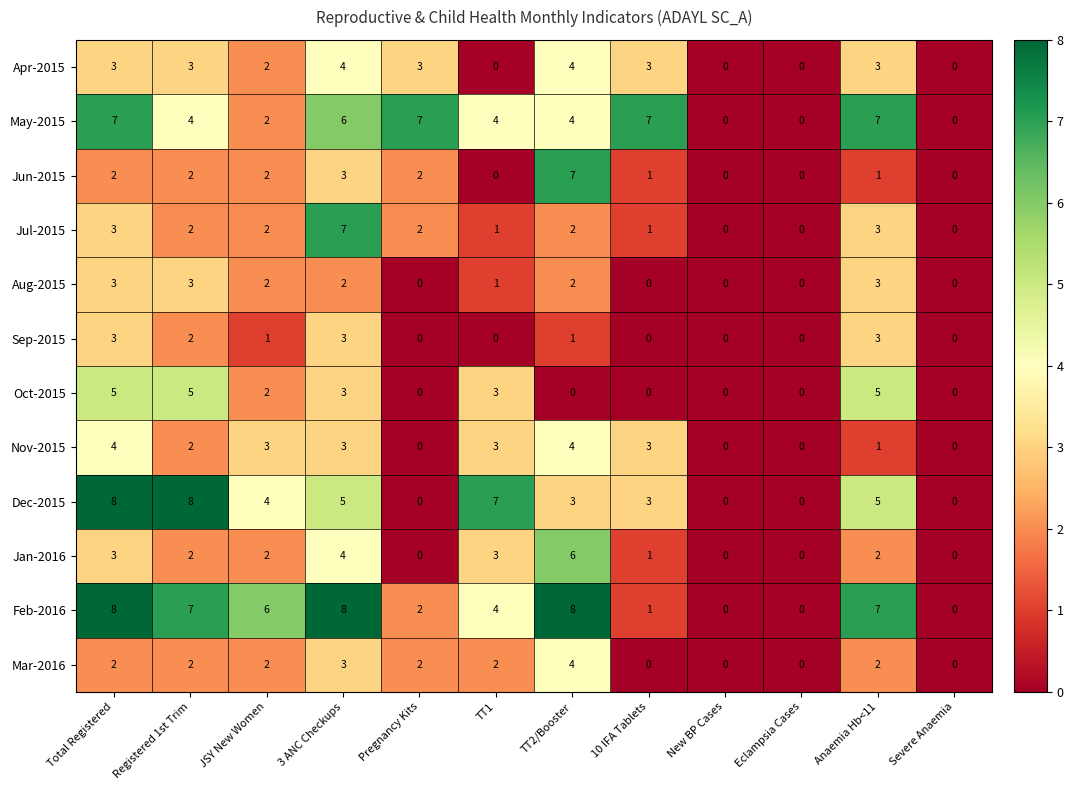

At how many categories does at least one series exceed 5?

9